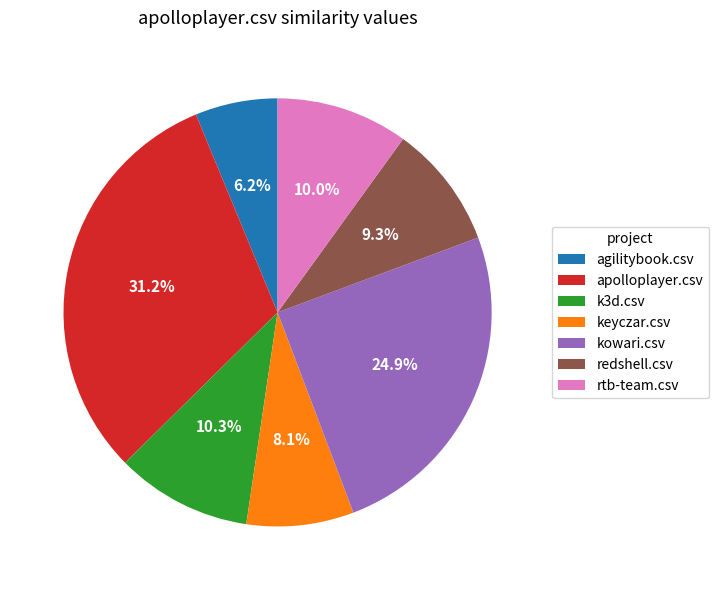

The rtb-team.csv slice represents 1% of the pie. True or false?

False